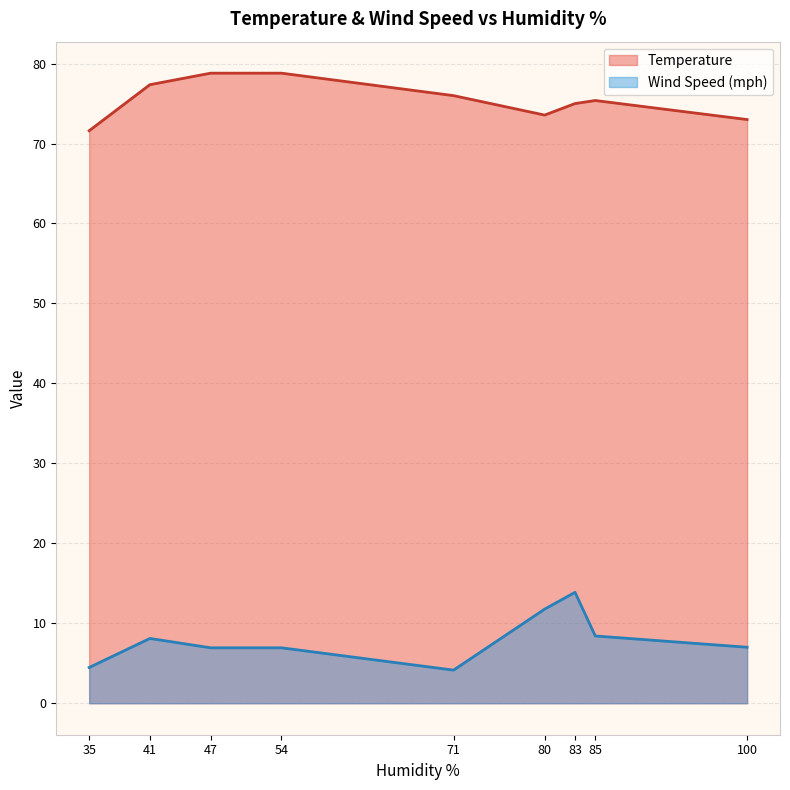

Is the value of Temperature at 47 greater than the value of Wind Speed (mph) at 35?

Yes